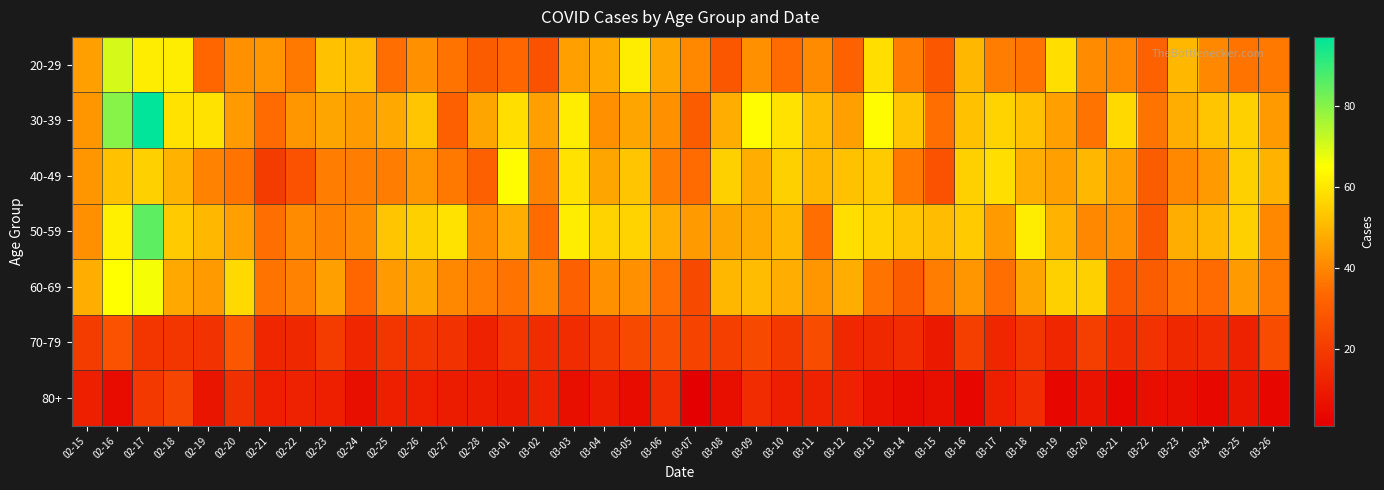

At which category is the sum across all series the highest?

02-17